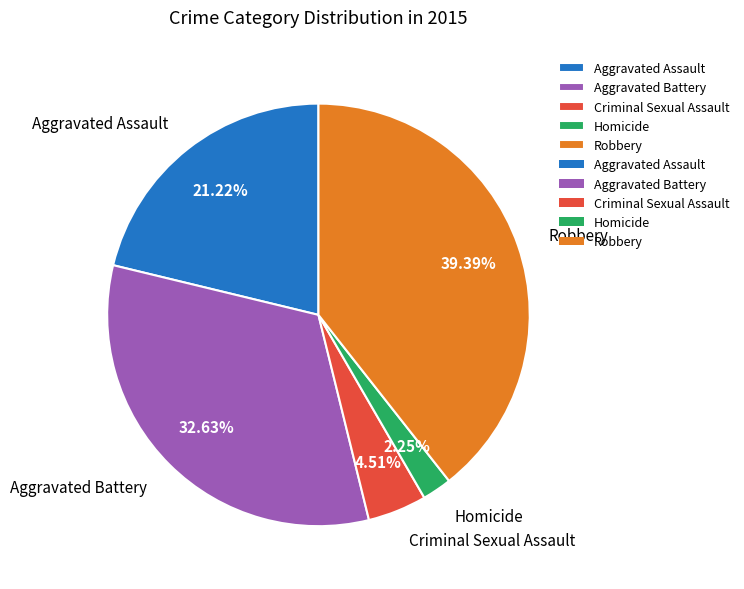

What percentage do Robbery and Homicide together represent?

41.6%